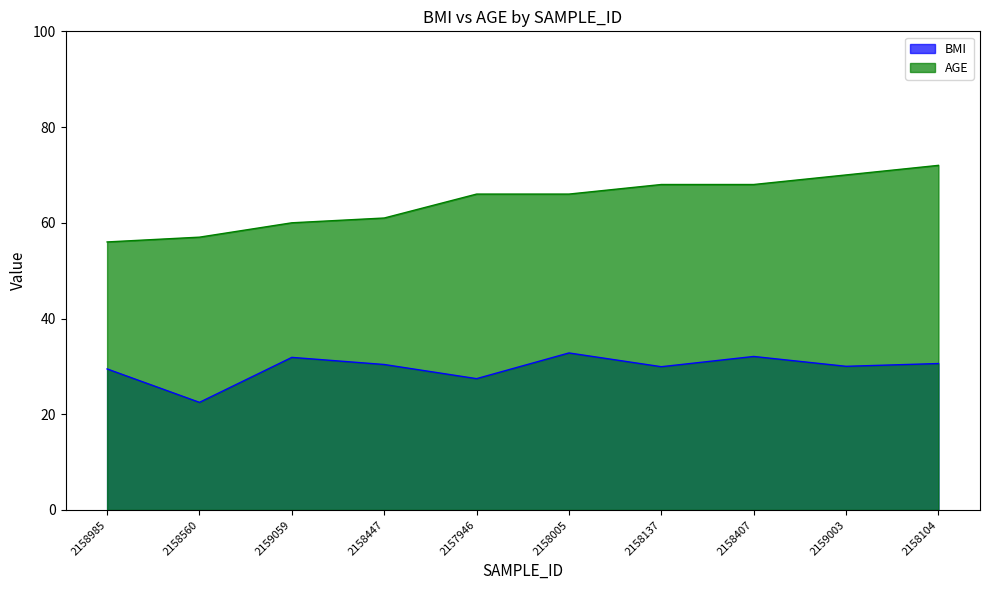

How many lines are shown in the chart?

2